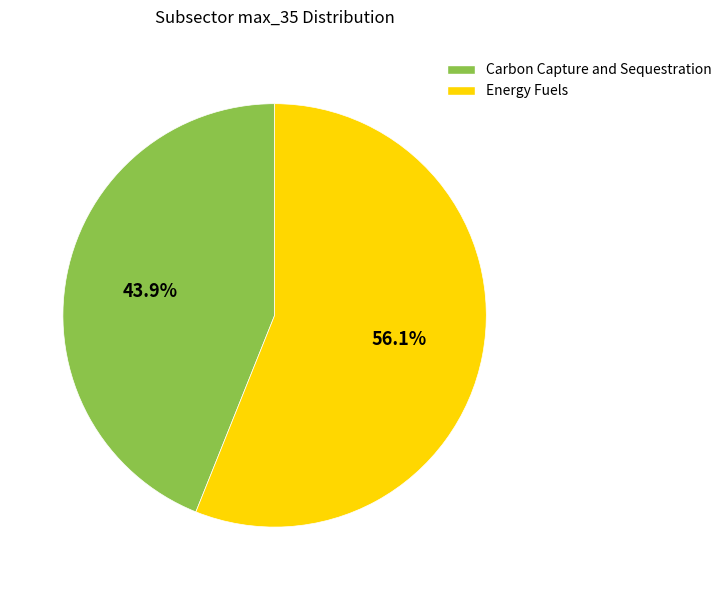

Does Carbon Capture and Sequestration account for over 50% of the chart?

No